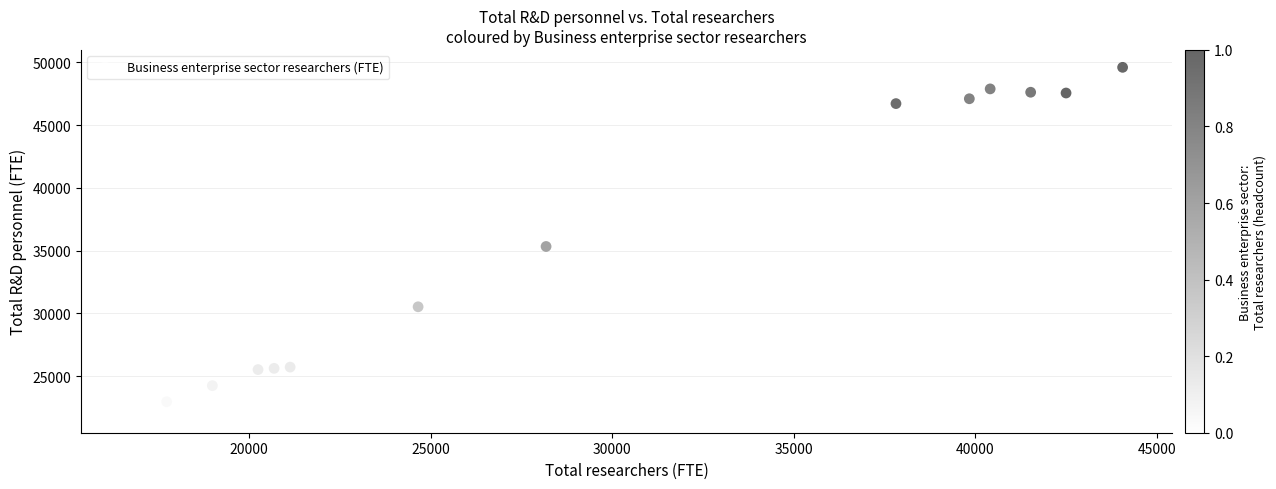

What is the range of X values (max minus min)?

27317.7